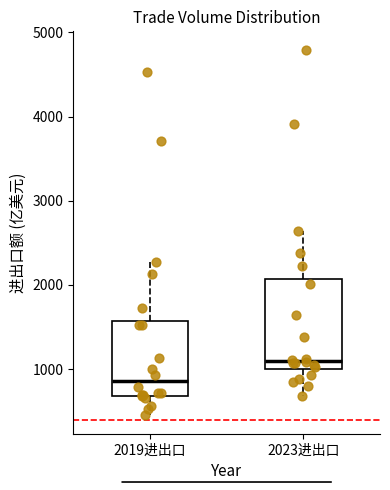

Which box's median line is the highest?

2023进出口